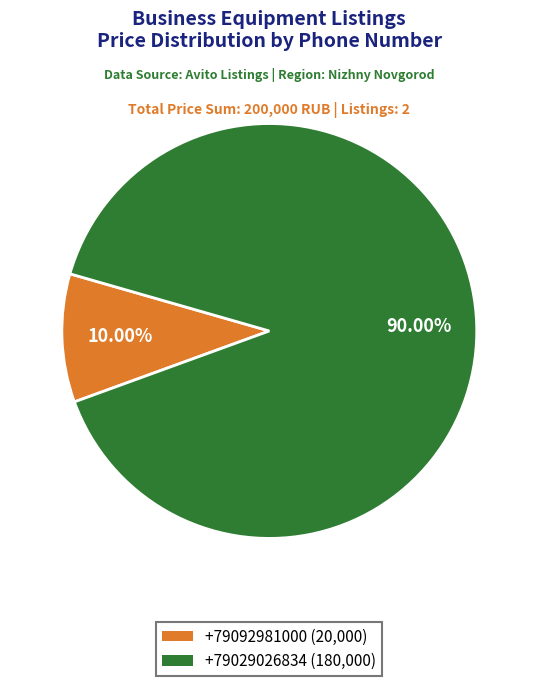

How many segments does this pie chart have?

2